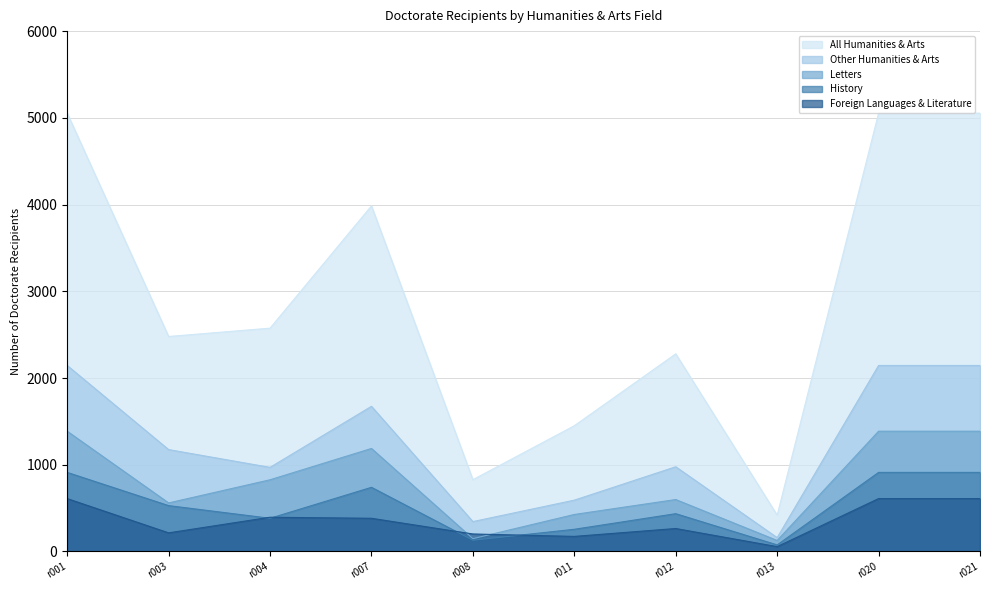

True or false: All Humanities & Arts and Letters intersect in this chart.

False